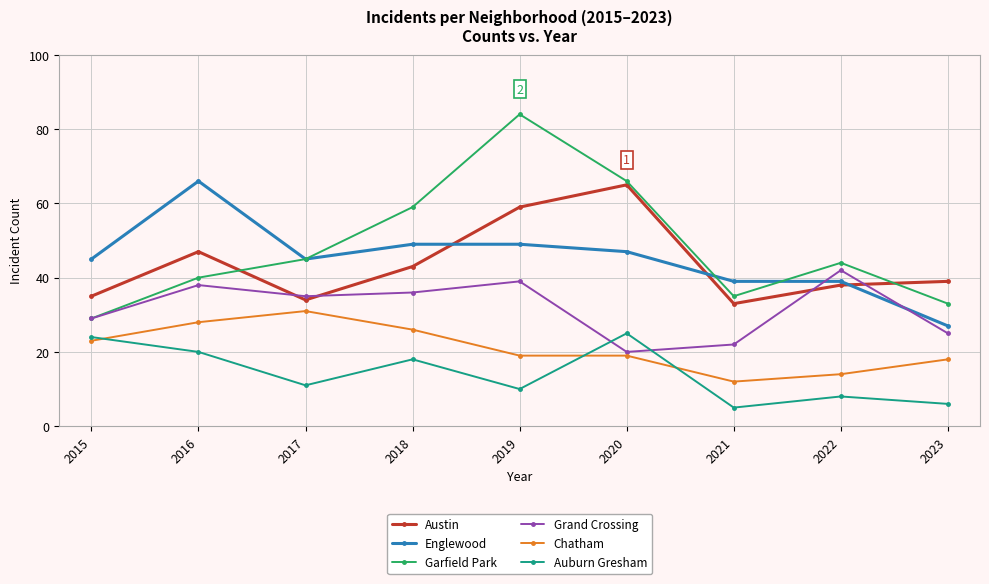

At which category does Grand Crossing reach its first local peak?

2016